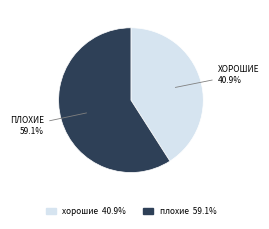

Rank the categories by value from highest to lowest.

плохие, хорошие